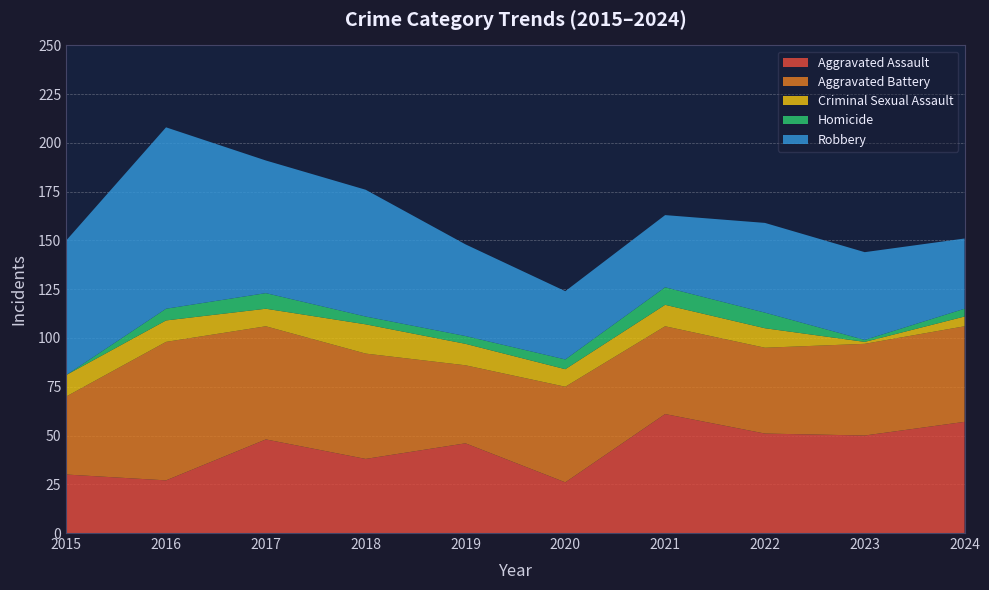

Reading left to right, list all the values displayed in this chart.

Aggravated Assault: 30	27	48	38	46	26	61	51	50	57
Aggravated Battery: 40	71	58	54	40	49	45	44	47	49
Criminal Sexual Assault: 11	11	9	15	11	9	11	10	1	5
Homicide: 0	6	8	4	4	5	9	8	1	4
Robbery: 69	93	68	65	47	35	37	46	45	36